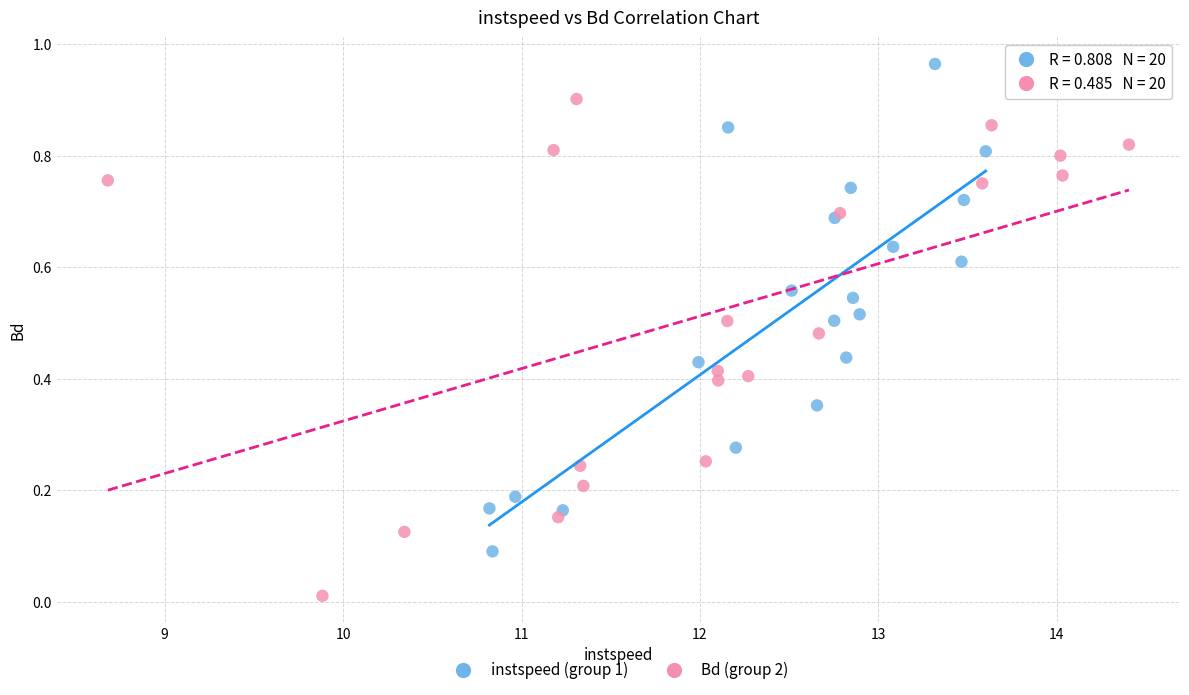

Which series contains the lowest Y value?

Bd (group 2)